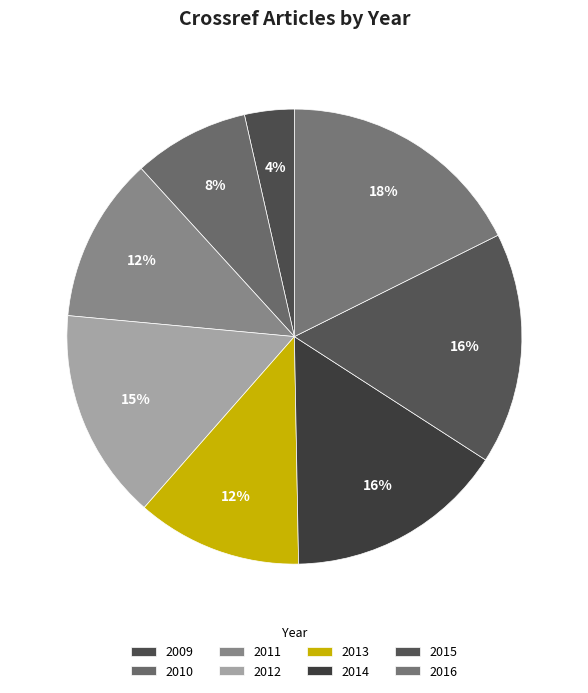

To the nearest percent, what portion does 2012 represent?

15%